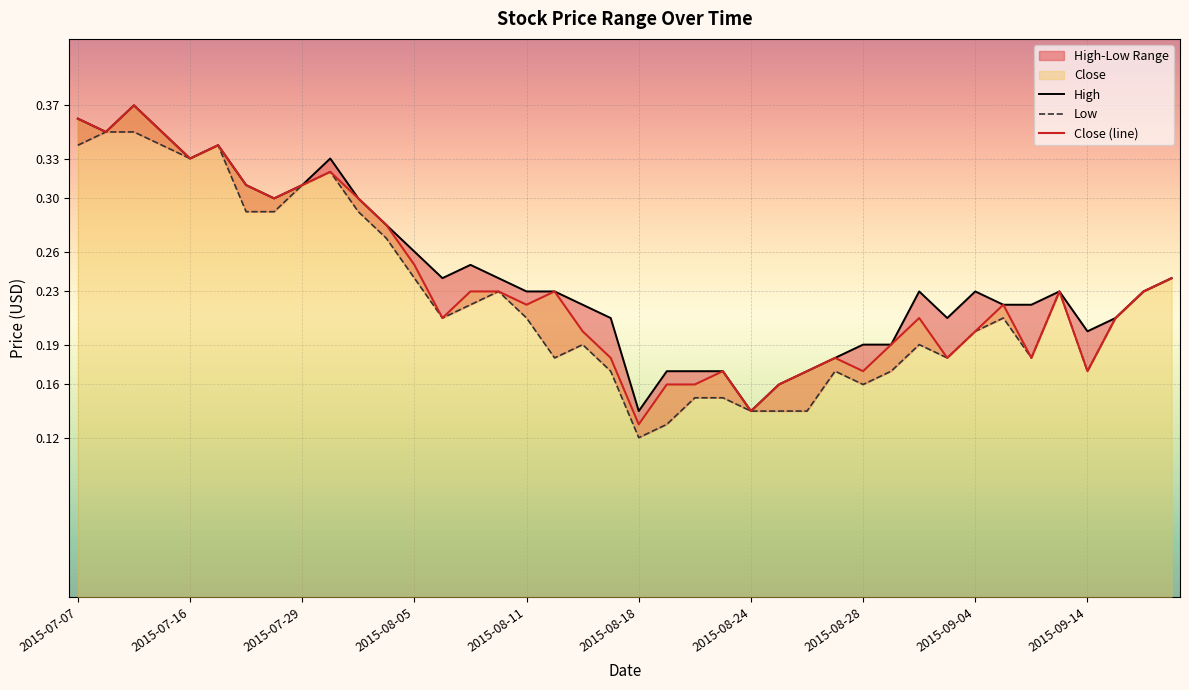

At which label is Close closest to 0?

2015-08-18